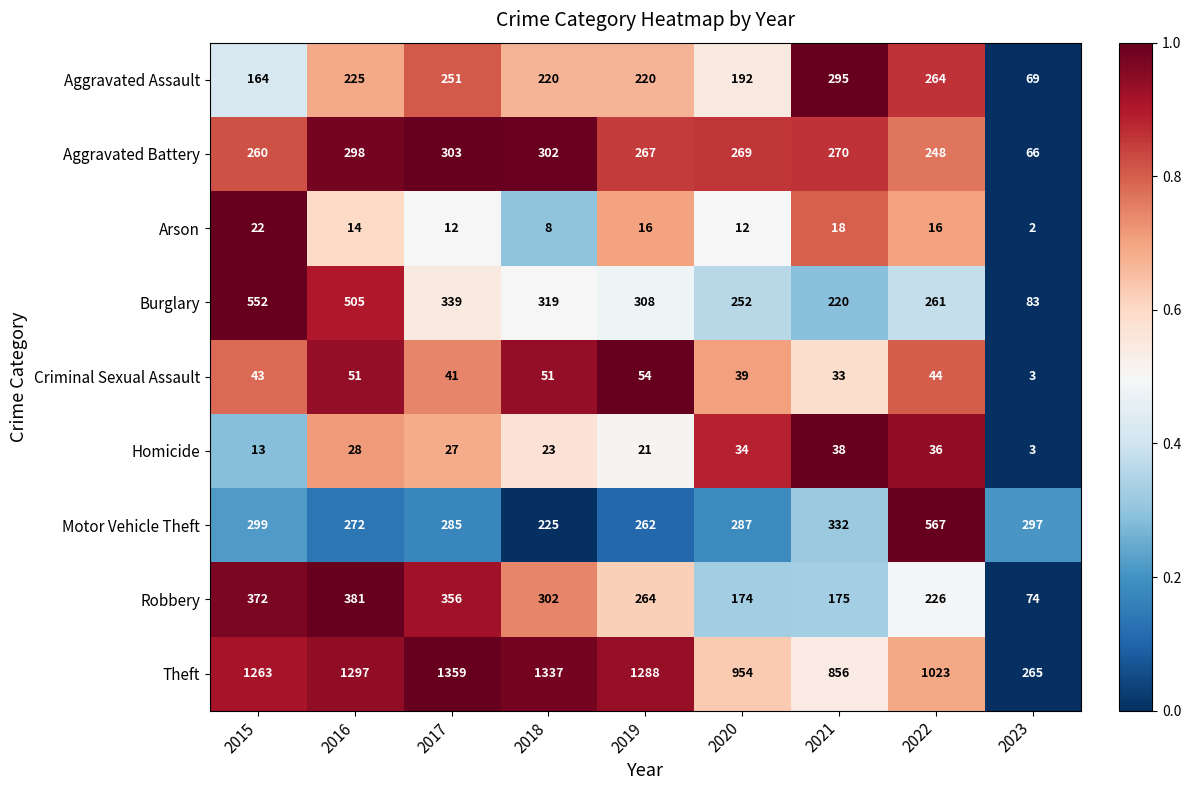

What is the approximate value of Criminal Sexual Assault at 2017, to the nearest 10?

40